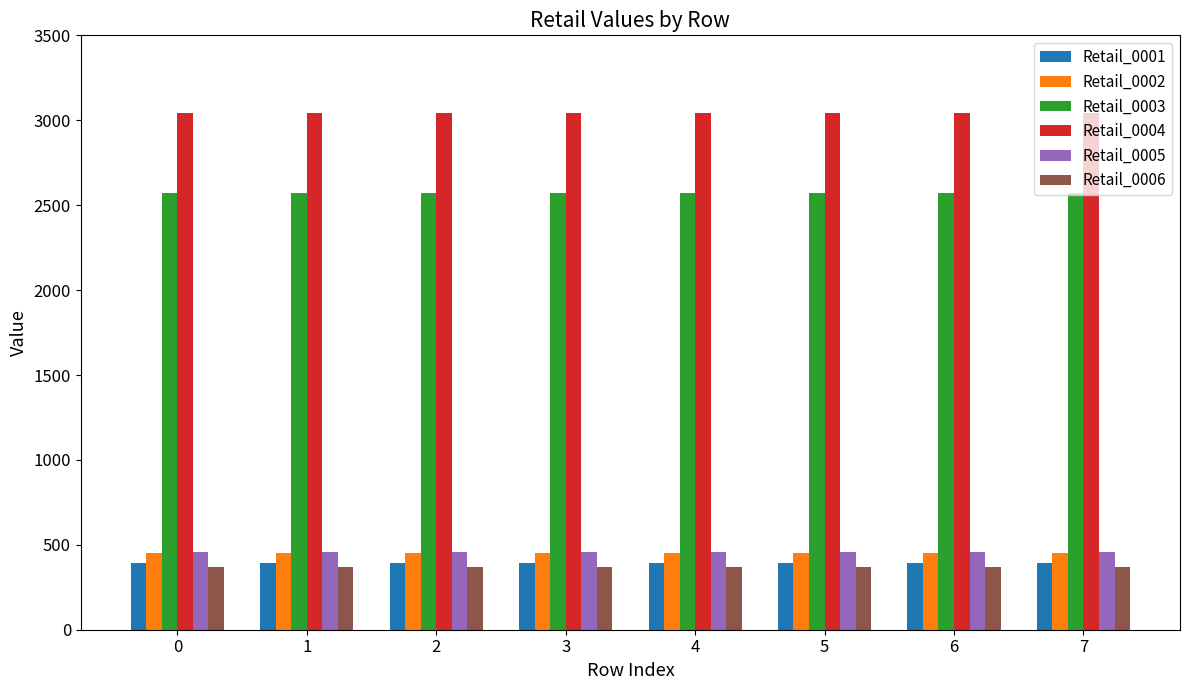

Is the value of Retail_0005 at 7 greater than the value of Retail_0001 at 2?

Yes